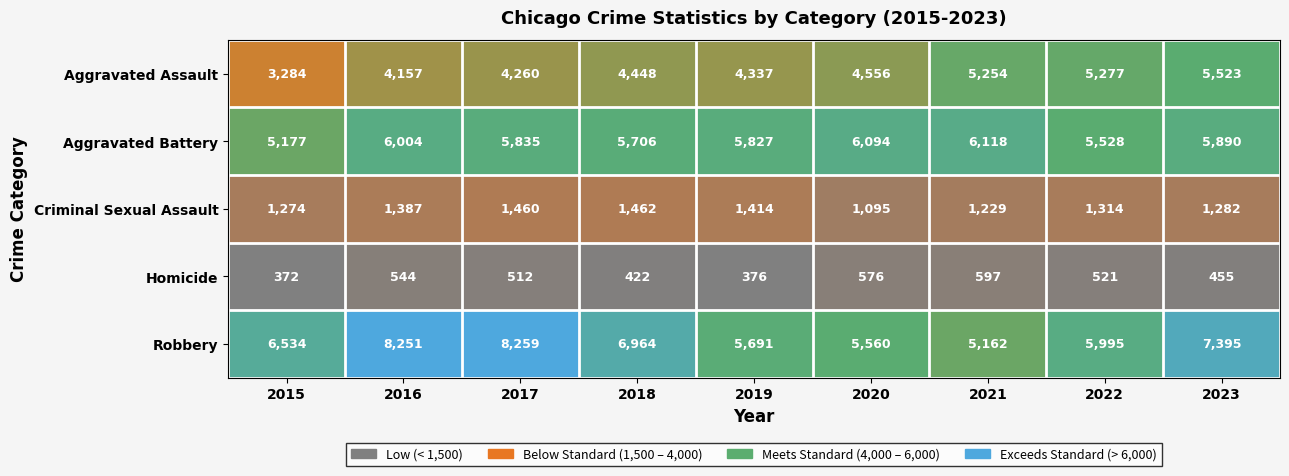

What value does the Aggravated Battery series have at 2015, to the nearest 100?

5200